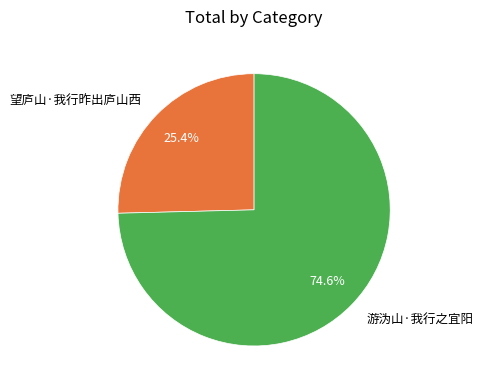

To the nearest percent, what is the average slice percentage?

50%